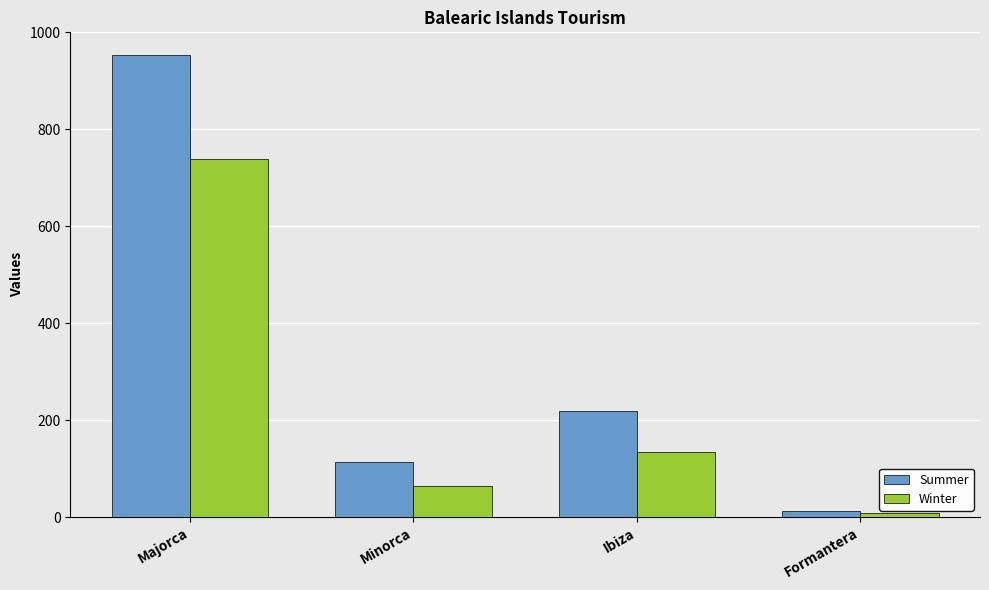

What is the label of the 3rd bar from the right?

Minorca